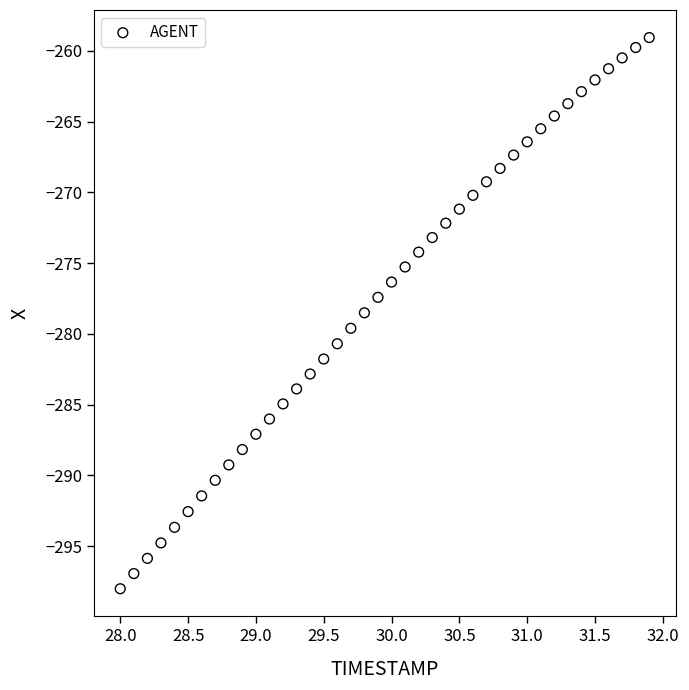

What is the range of X values (max minus min)?

3.9